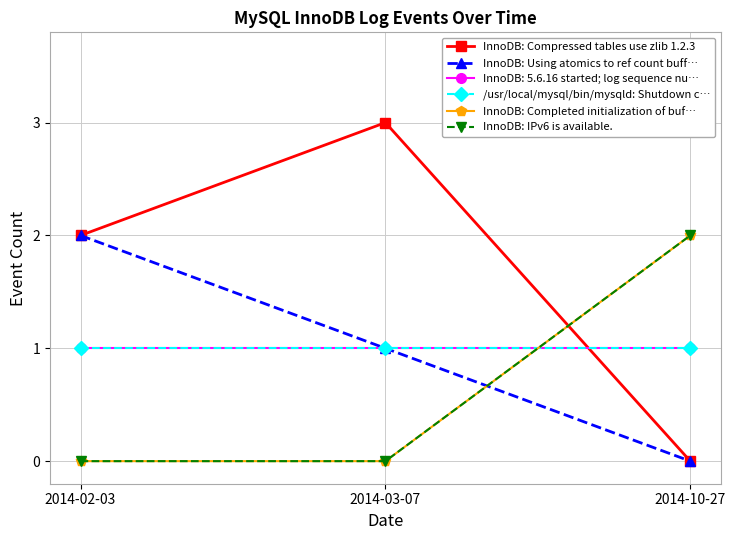

Does the chart have visible grid lines?

Yes